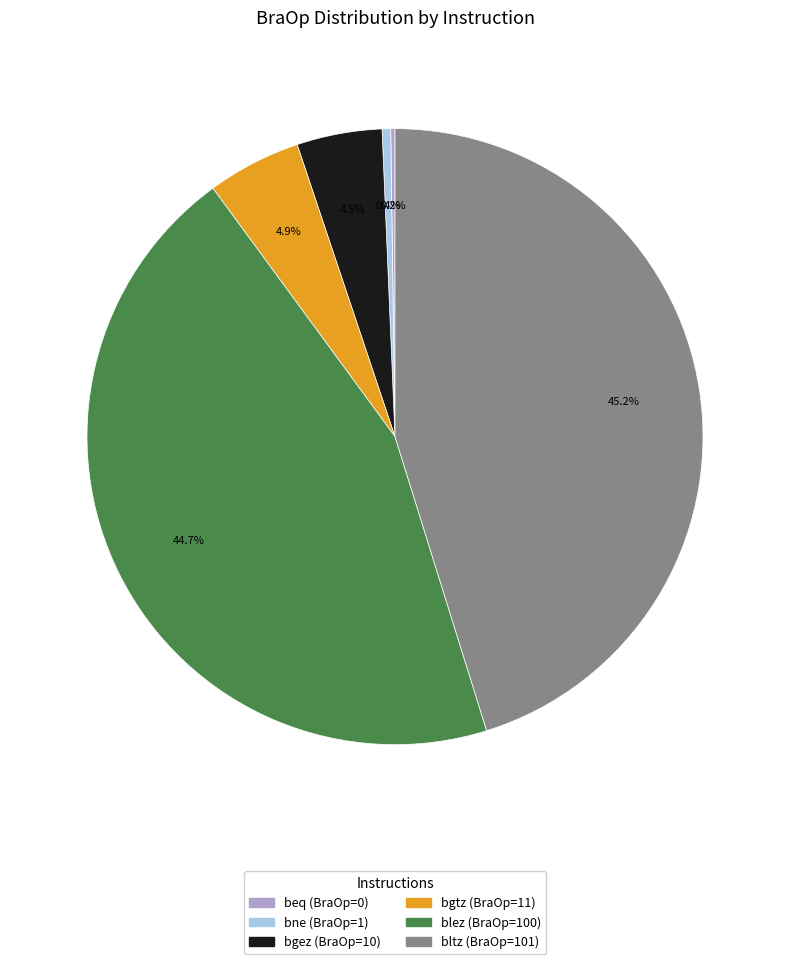

Is there any slice that represents more than half of the pie?

No